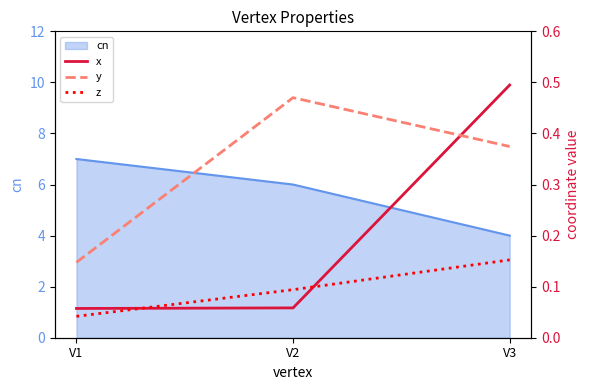

How many data points does each series have?

3